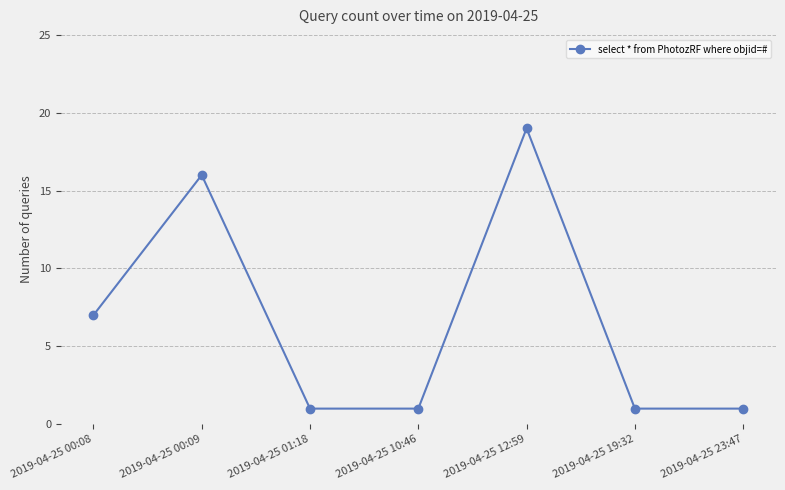

What is the maximum value shown in the chart?

19